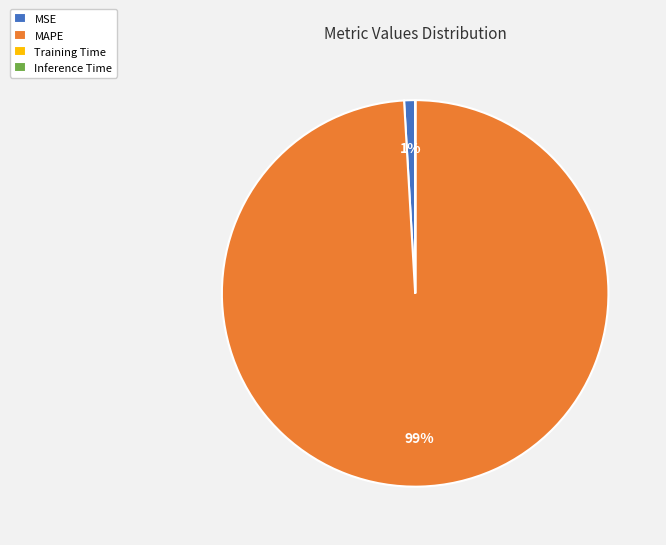

To the nearest percent, what percentage of the pie is MSE?

1%